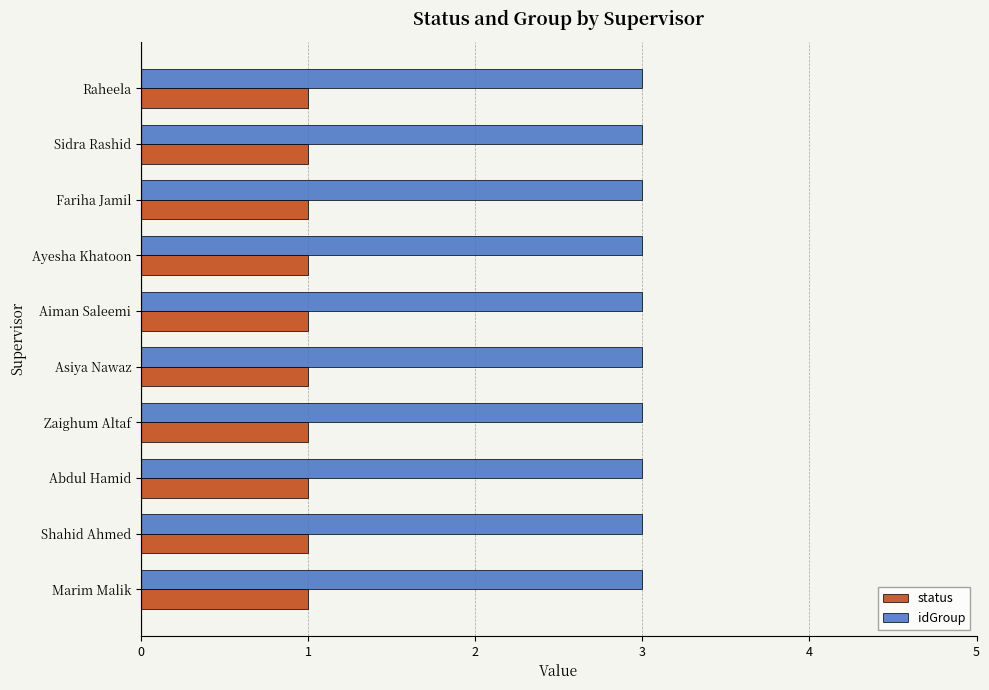

The value of status at Sidra Rashid is 1. True or false?

True